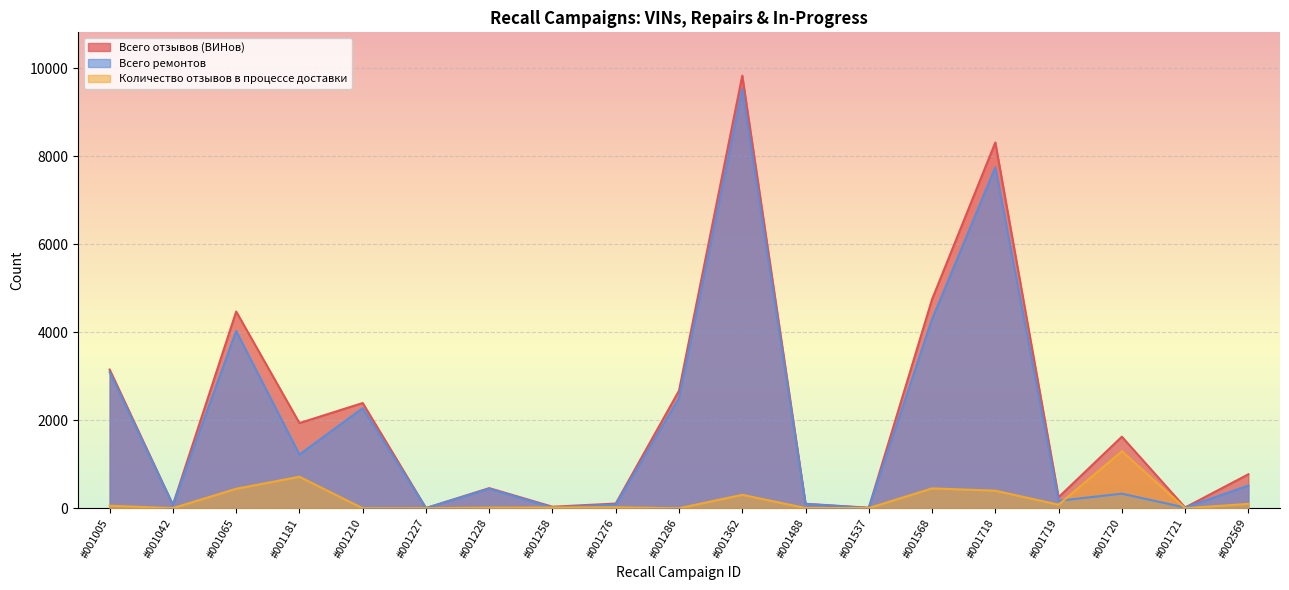

True or false: Всего ремонтов and Всего отзывов (ВИНов) intersect in this chart.

False